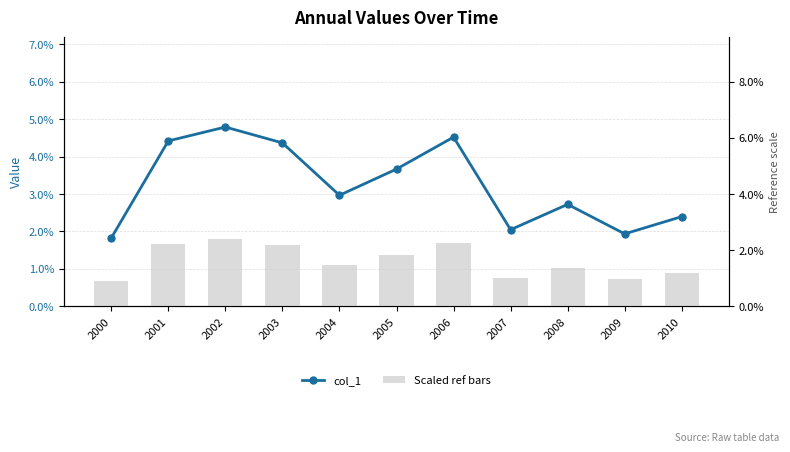

The value of col_1 at 2002 is 0.0. True or false?

True